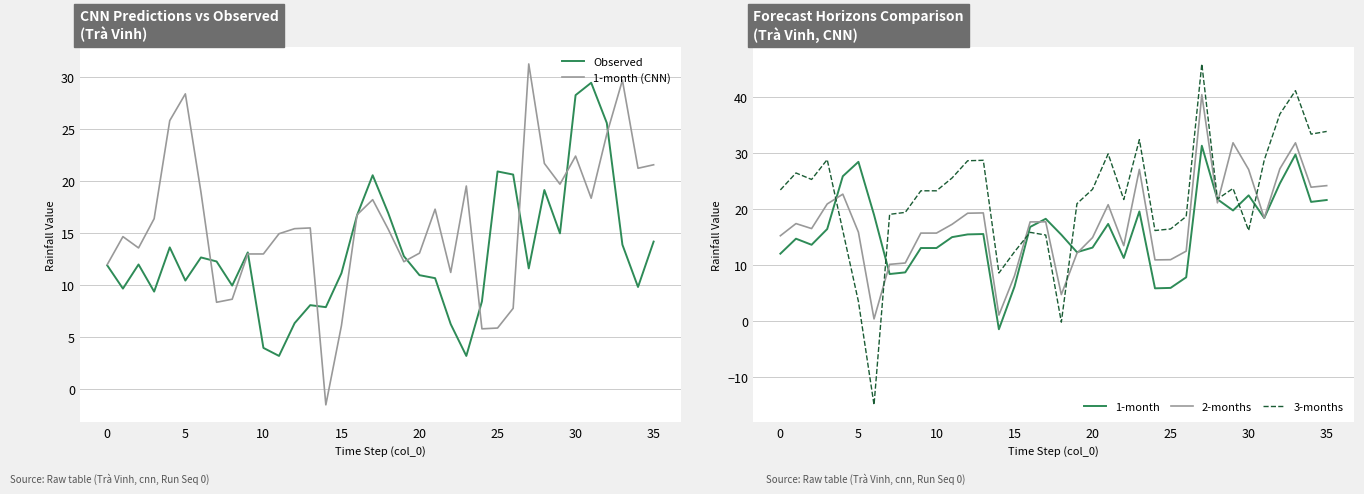

True or false: 1-month and 1-month (CNN) intersect in this chart.

False